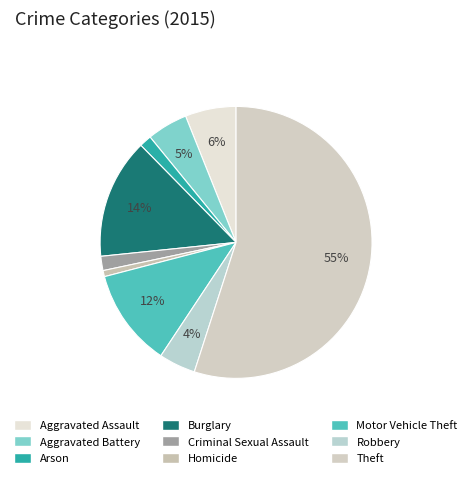

How many slices are in this pie chart?

9